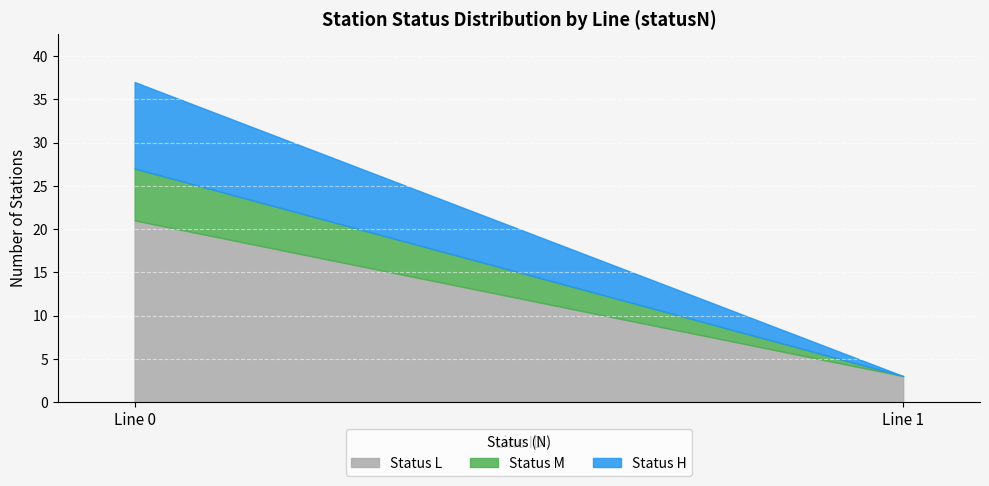

At which category is the sum across all series the highest?

Line 0